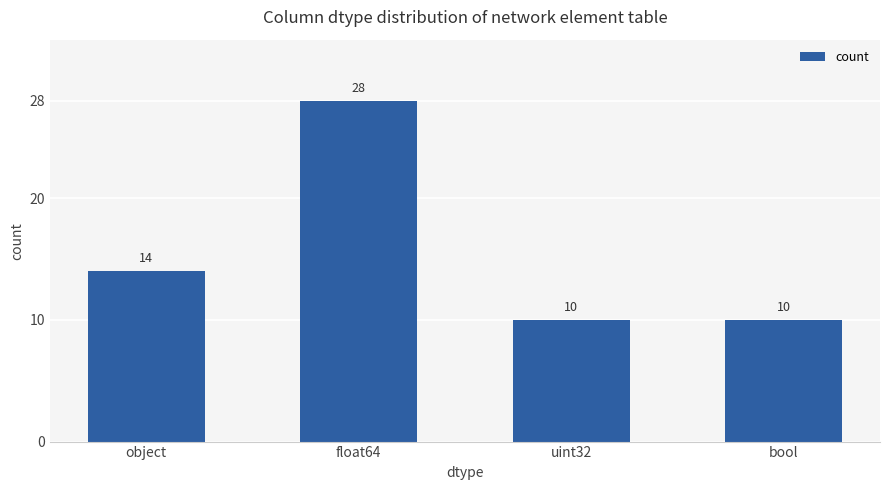

Reading left to right, extract all data points from this chart.

object=14	float64=28	uint32=10	bool=10